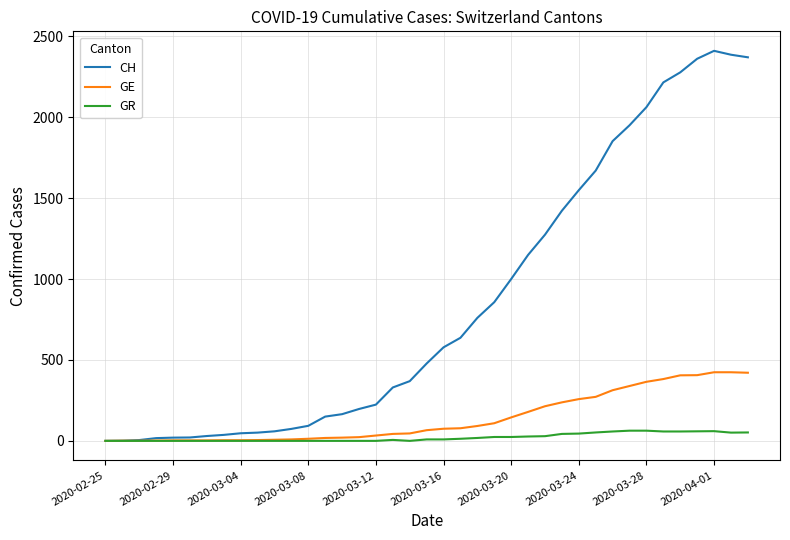

Which series has the largest total across all categories?

CH